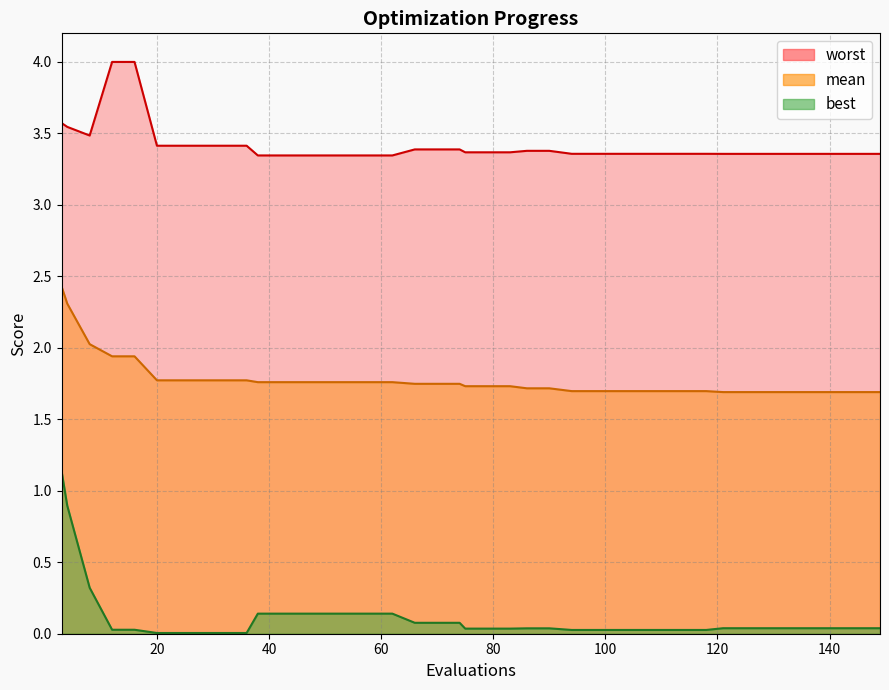

Is the value of best at 21 greater than the value of mean at 24?

No